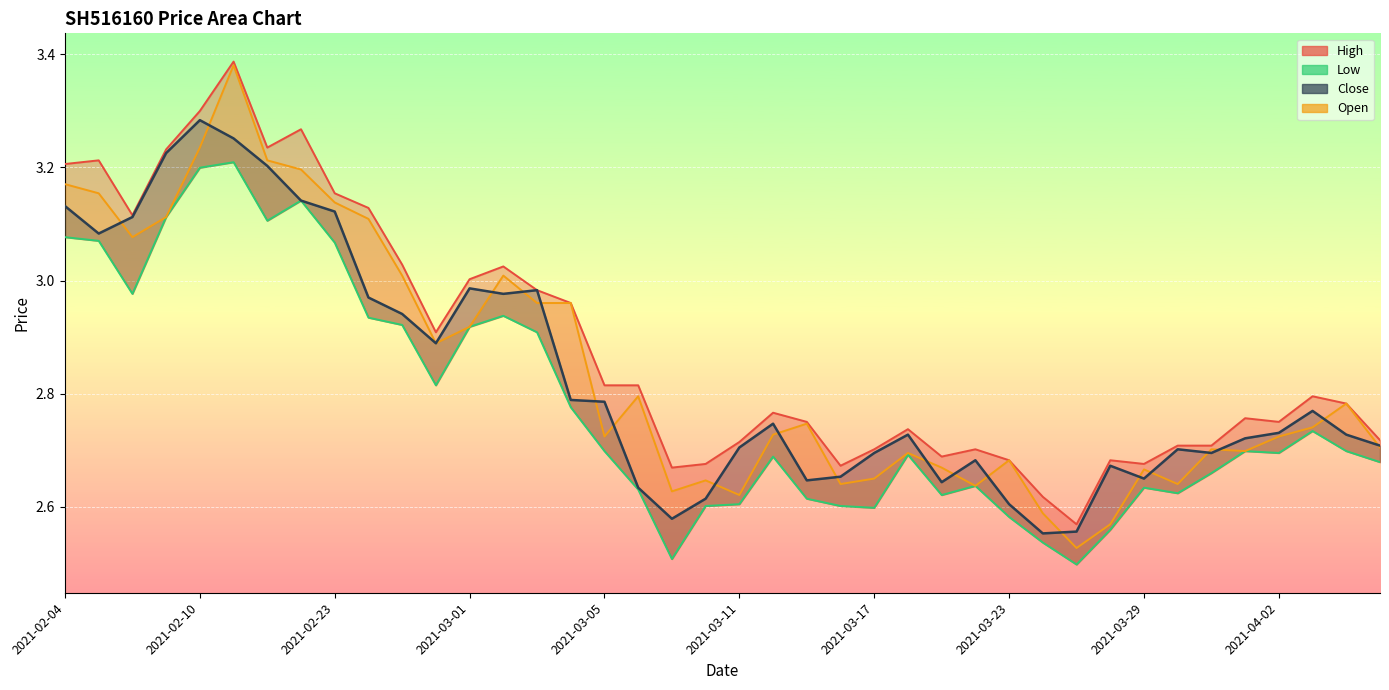

What is the value of the Low point at the 19th from the left?

2.5